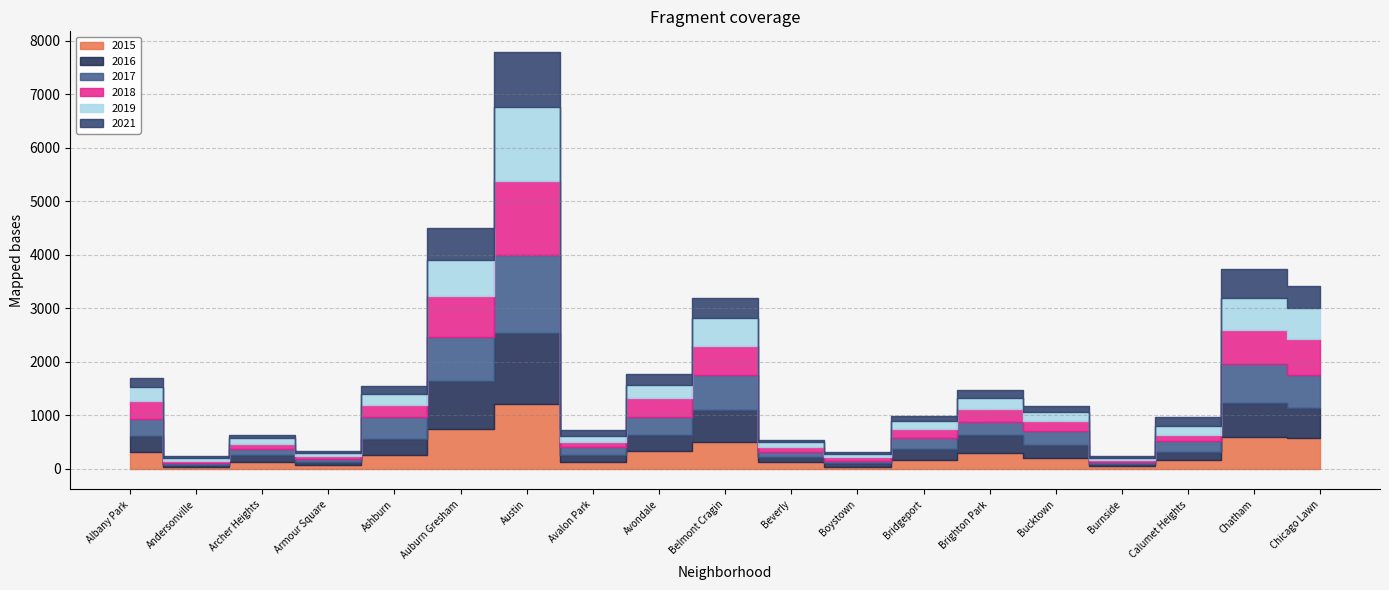

Which series has the largest total across all categories?

2017